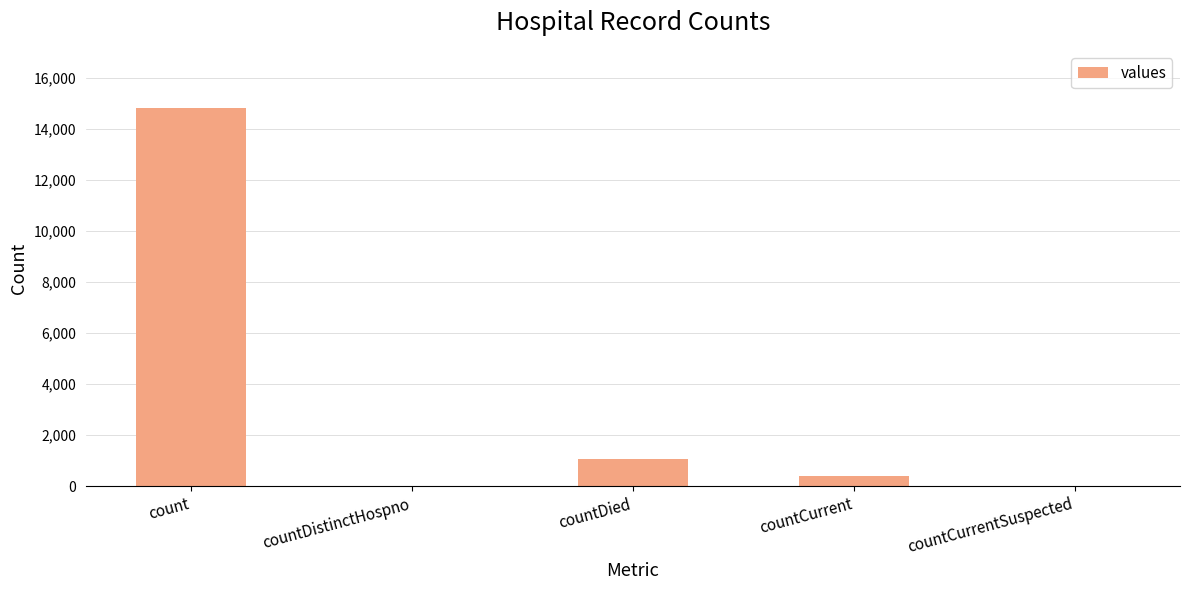

What is the average value?

3254